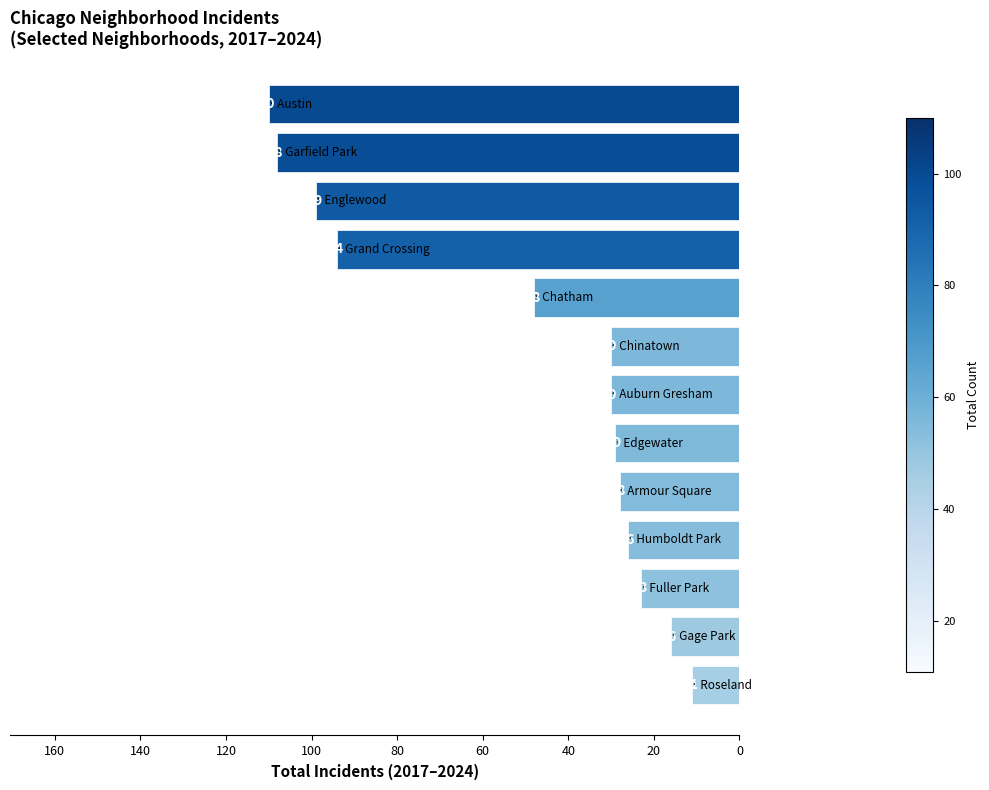

What is the difference between the second highest and minimum values?

97